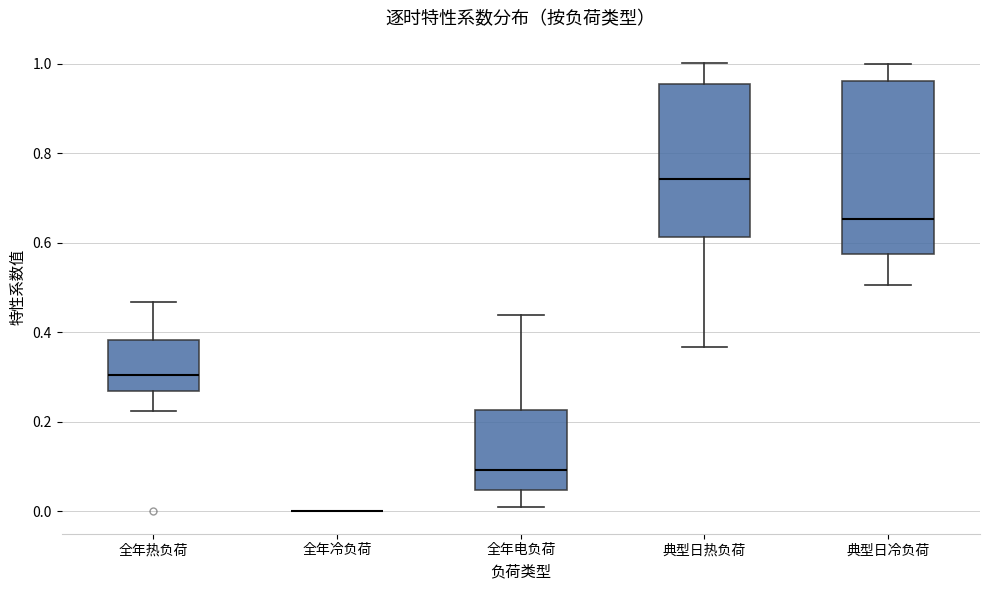

Reading left to right, read every box against the y-axis: the position of its median line, the range the box covers, and the ends of its whiskers. The values are not printed on the chart, so give them approximately, as read against the axis.

全年热负荷: median 0.30, box 0.26 to 0.38, whiskers 0.22 to 0.46
全年冷负荷: box collapsed to a line at 0.00, whiskers 0.00 to 0.00
全年电负荷: median 0.10, box 0.04 to 0.22, whiskers 0.00 to 0.44
典型日热负荷: median 0.74, box 0.62 to 0.96, whiskers 0.36 to 1.00
典型日冷负荷: median 0.66, box 0.58 to 0.96, whiskers 0.50 to 1.00